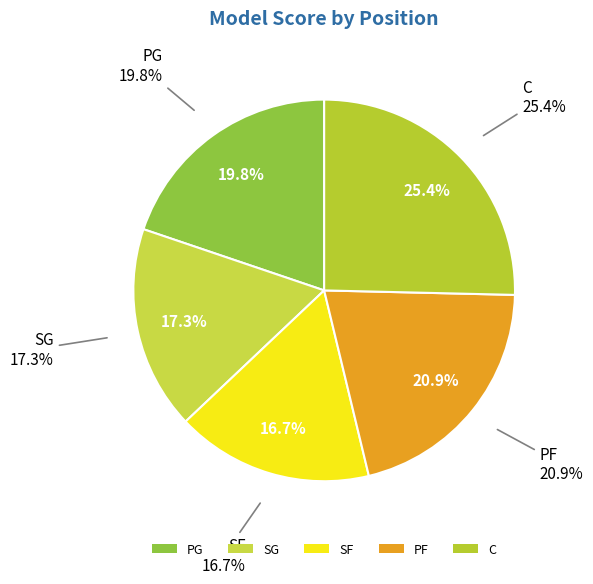

To the nearest percent, what is the average slice percentage?

20%